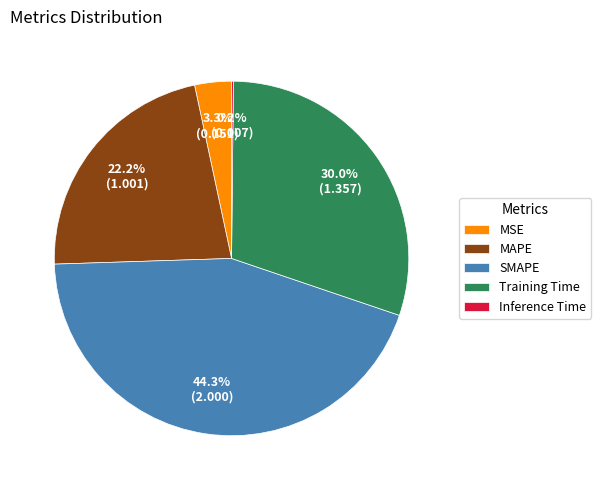

Does any single category account for the majority?

No